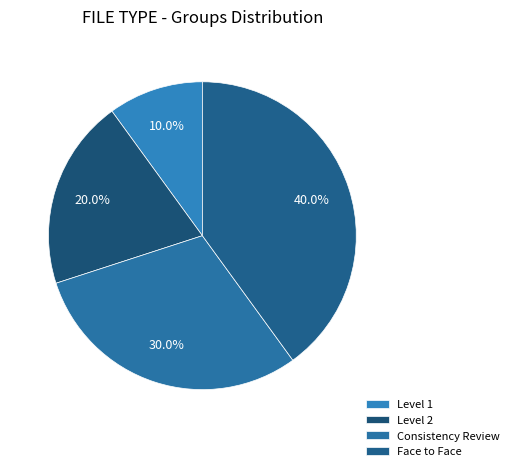

Is it true that Face to Face is 29% of the pie?

False